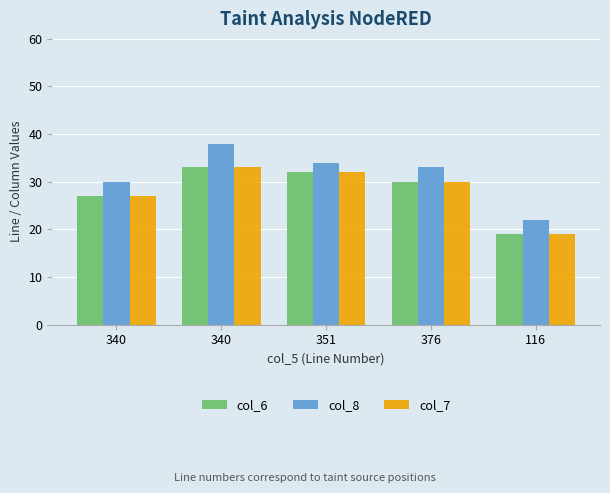

How many groups of bars are there?

5